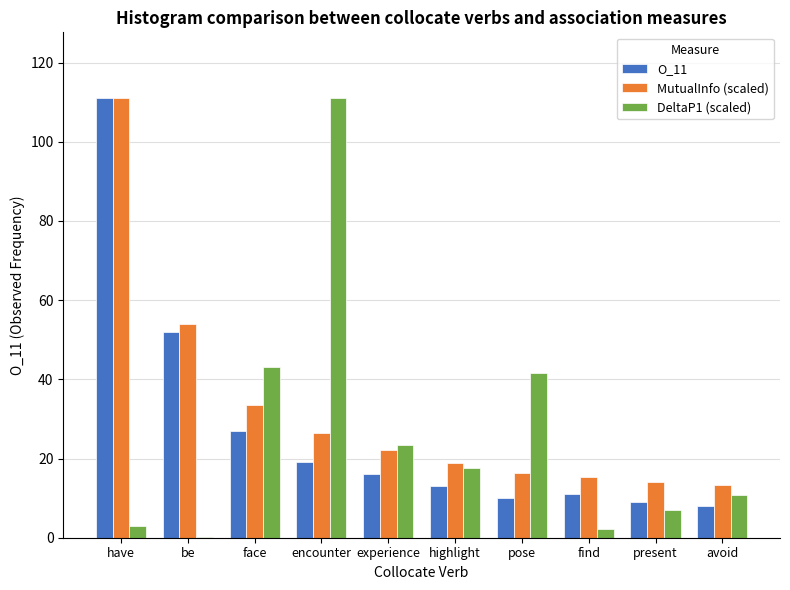

What is the sum of the O_11 values at pose and encounter?

29.0